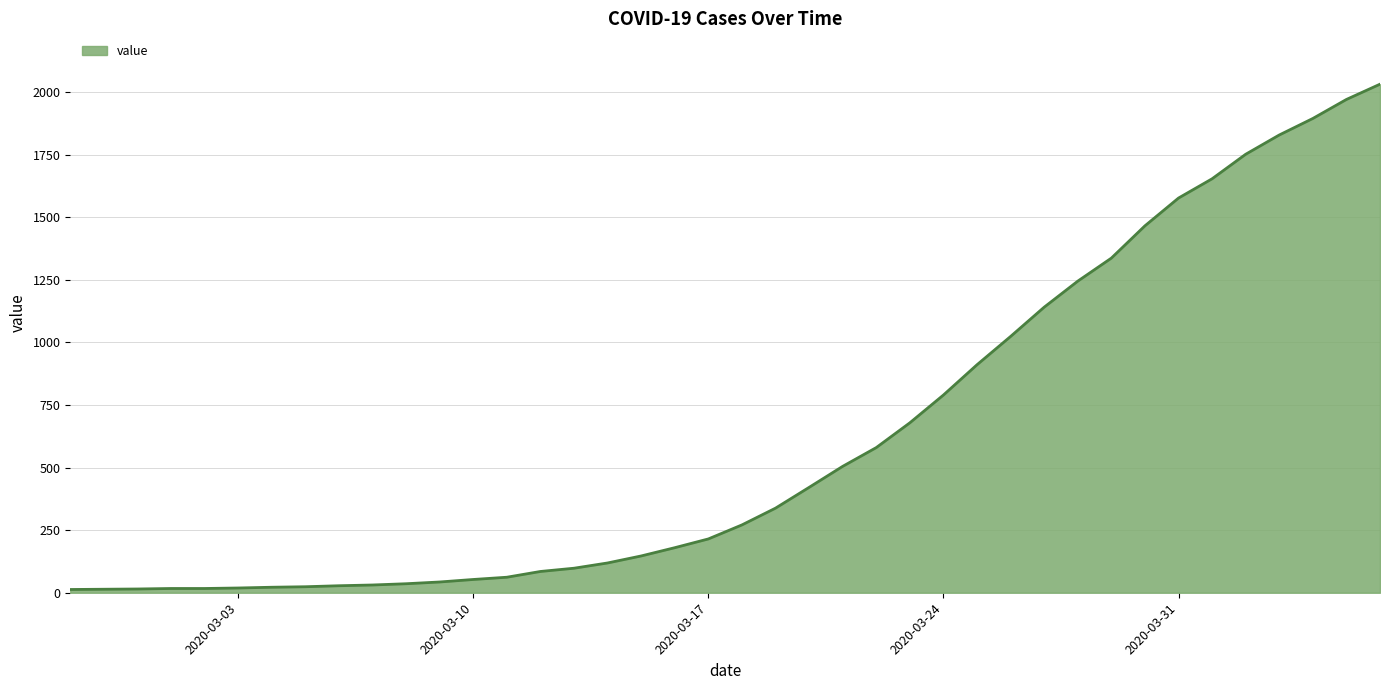

What is the difference between the maximum and minimum values?

2019